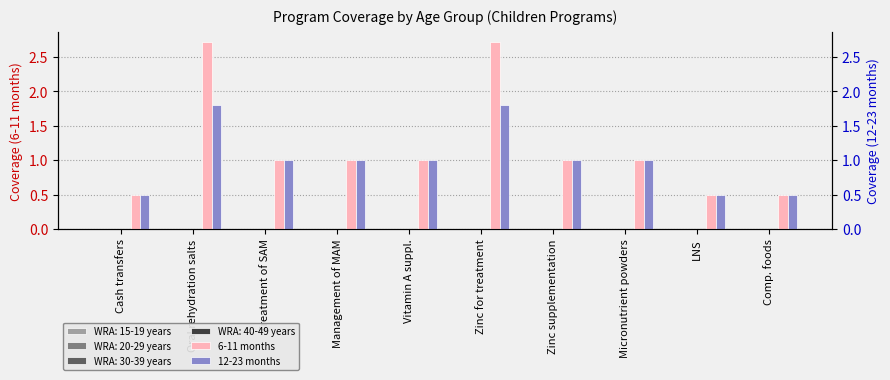

Between Comp. foods and Treatment of SAM, which is larger?

Treatment of SAM